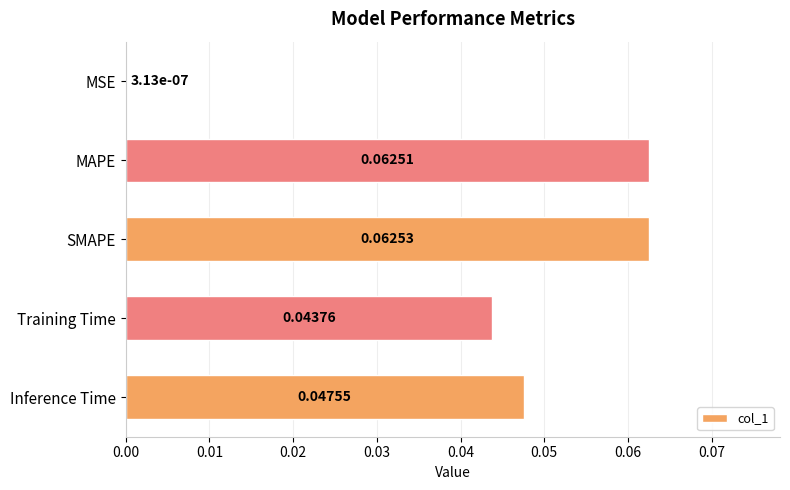

How many series are shown in this chart?

1